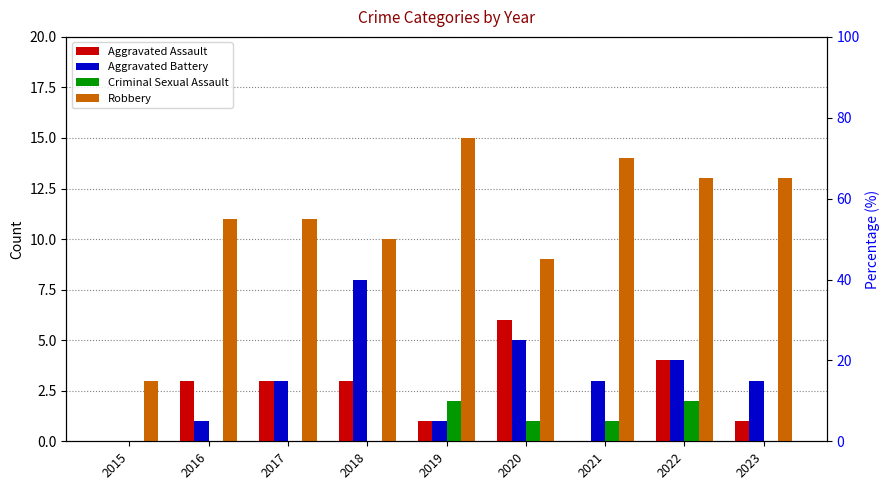

Which category has the lowest value in the Aggravated Assault series?

2015